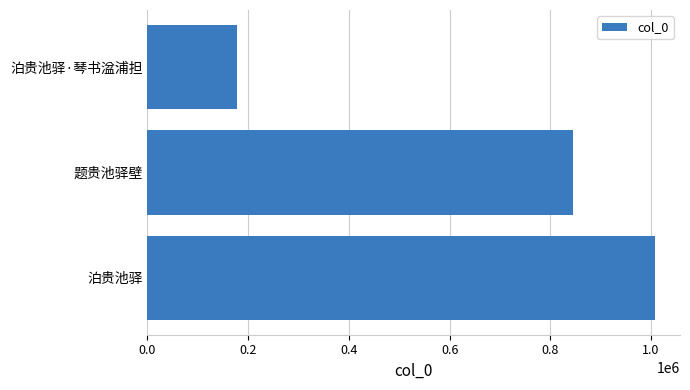

Reading bottom to top, transcribe all the data shown in this chart.

泊贵池驿=1007228	题贵池驿壁=845541	泊贵池驿·琴书湓浦担=177530